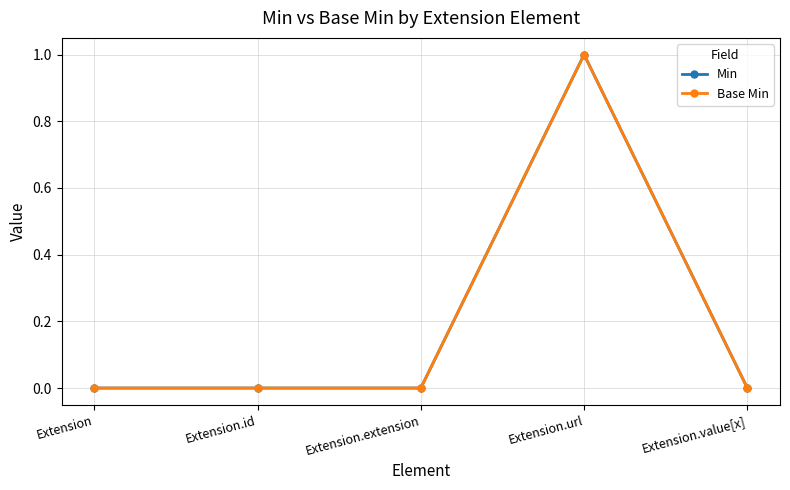

Is this an area chart (filled region under the line)?

No